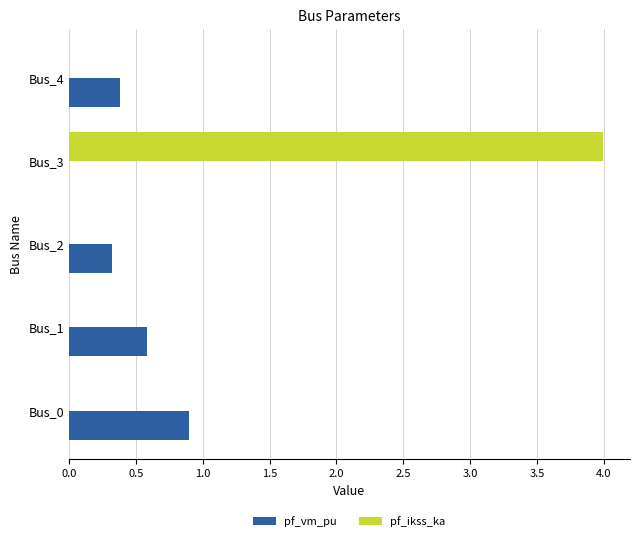

Which series changed the most between Bus_0 and Bus_2?

pf_vm_pu